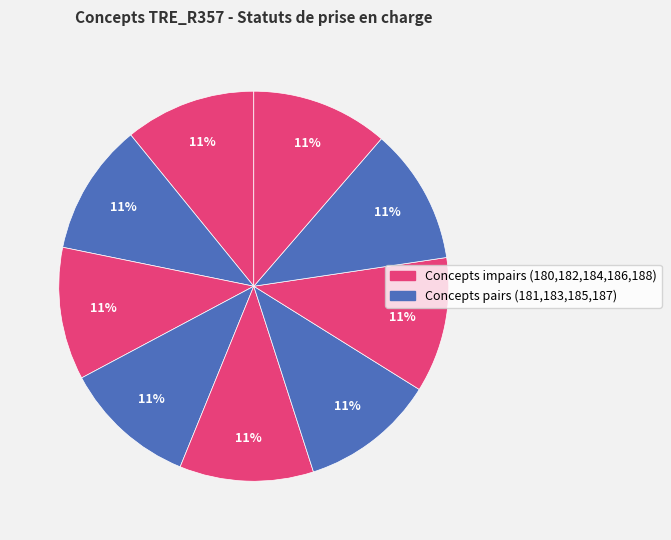

Count the number of slices in the pie.

9